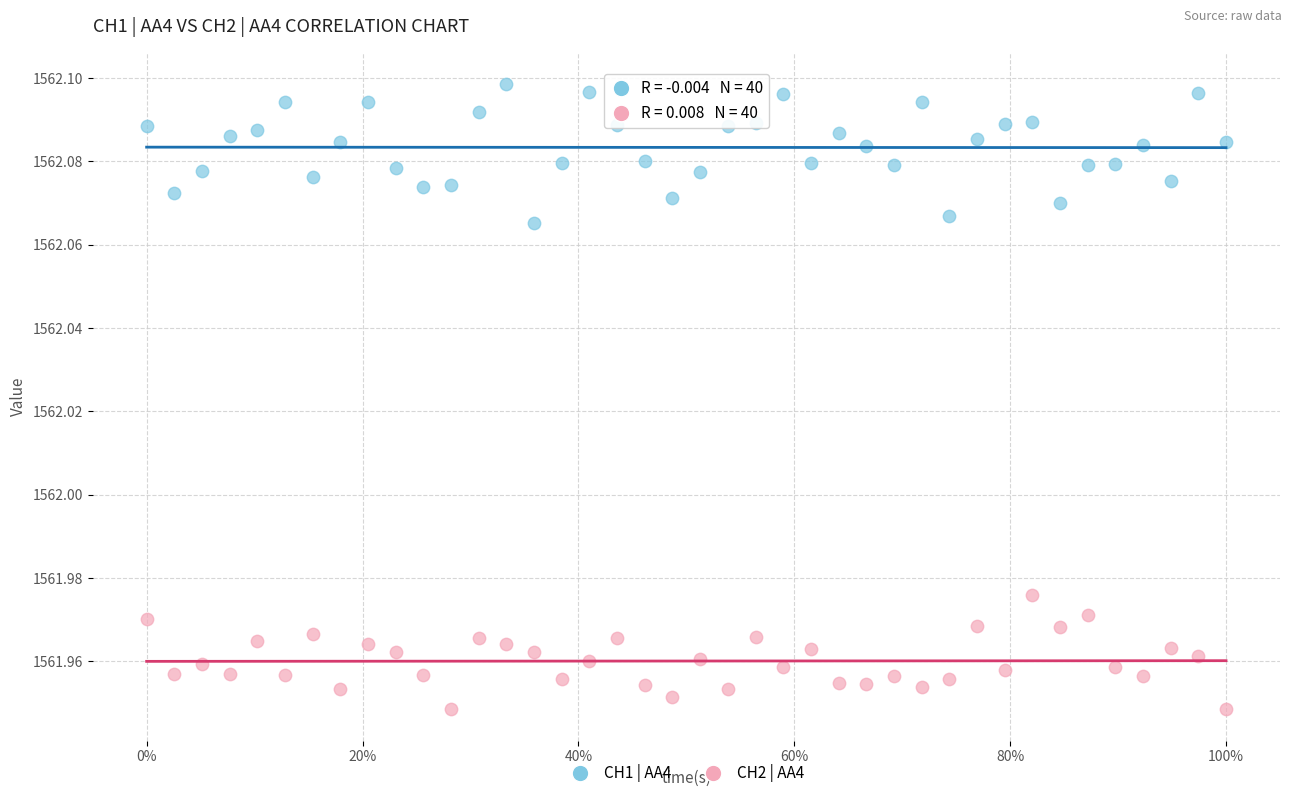

Which series contains the highest Y value?

CH1 | AA4